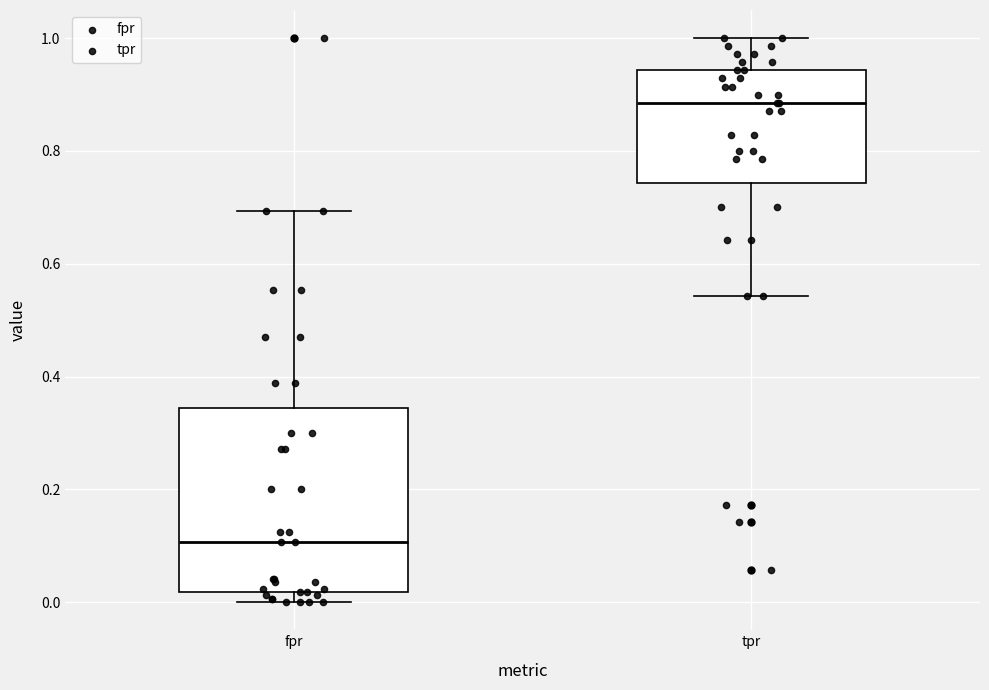

Which box has the highest median line?

tpr